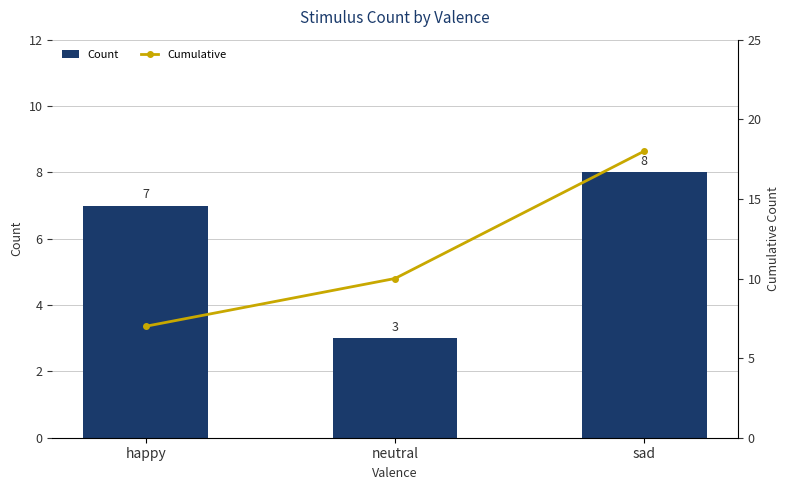

Which series changed the most between happy and sad?

Cumulative